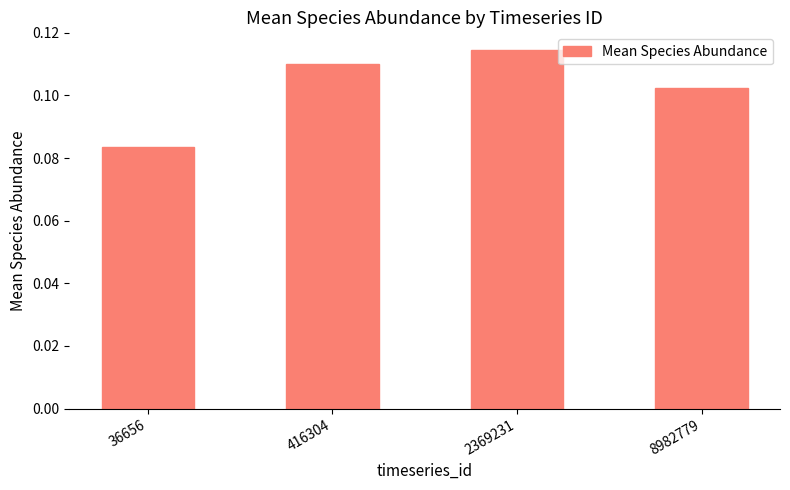

What is the sum of the values at 416304 and 2369231?

0.2